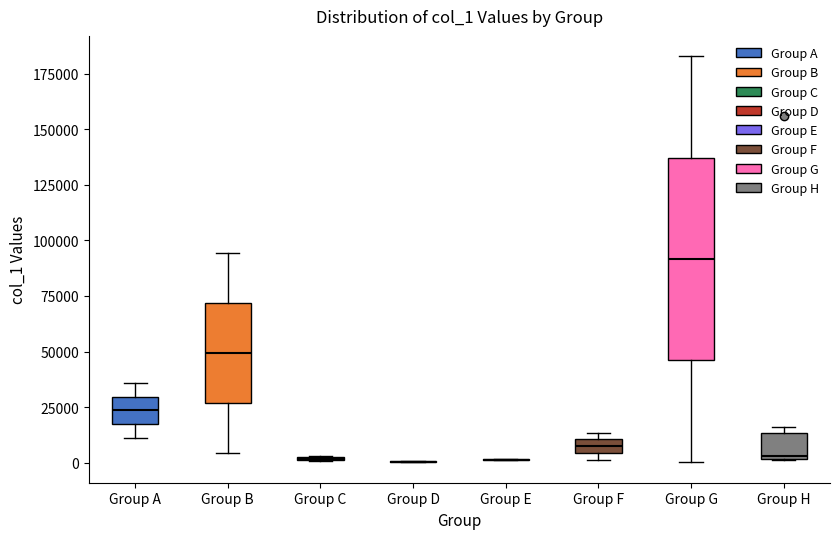

Which box is the tallest, from its lower edge to its upper edge?

Group G